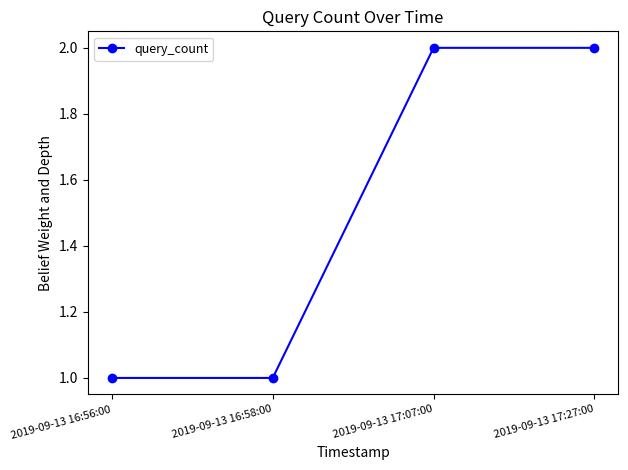

What is the label of the 1st point from the left?

2019-09-13 16:56:00